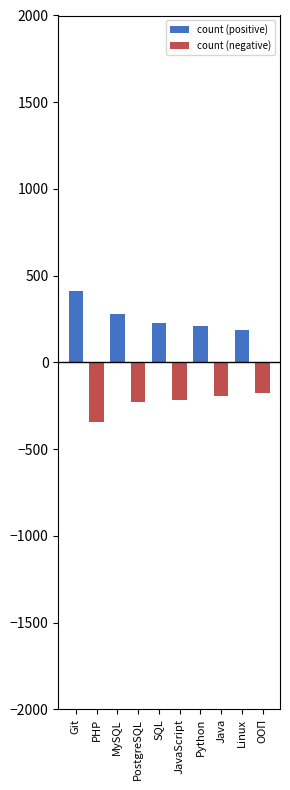

Reading left to right, what are all the values shown in this chart?

count (positive): Git=412	PHP=0	MySQL=278	PostgreSQL=0	SQL=229	JavaScript=0	Python=208	Java=0	Linux=188	ООП=0
count (negative): Git=0	PHP=-346	MySQL=0	PostgreSQL=-229	SQL=0	JavaScript=-218	Python=0	Java=-192	Linux=0	ООП=-178